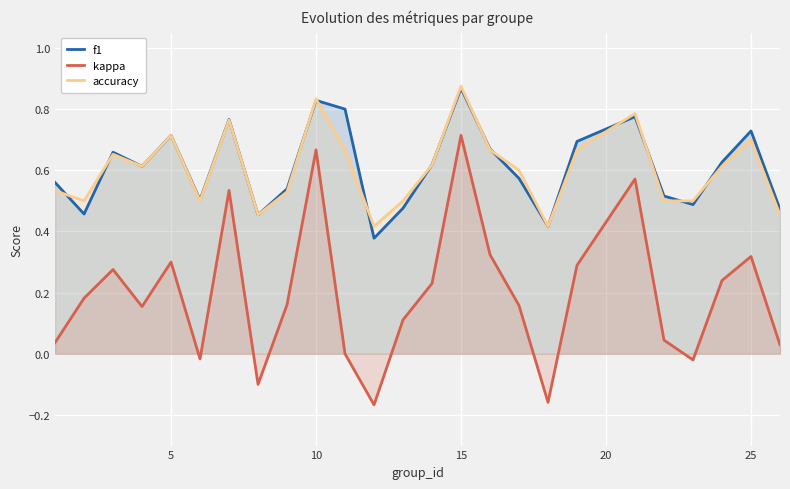

How many negative values does the kappa series have?

5